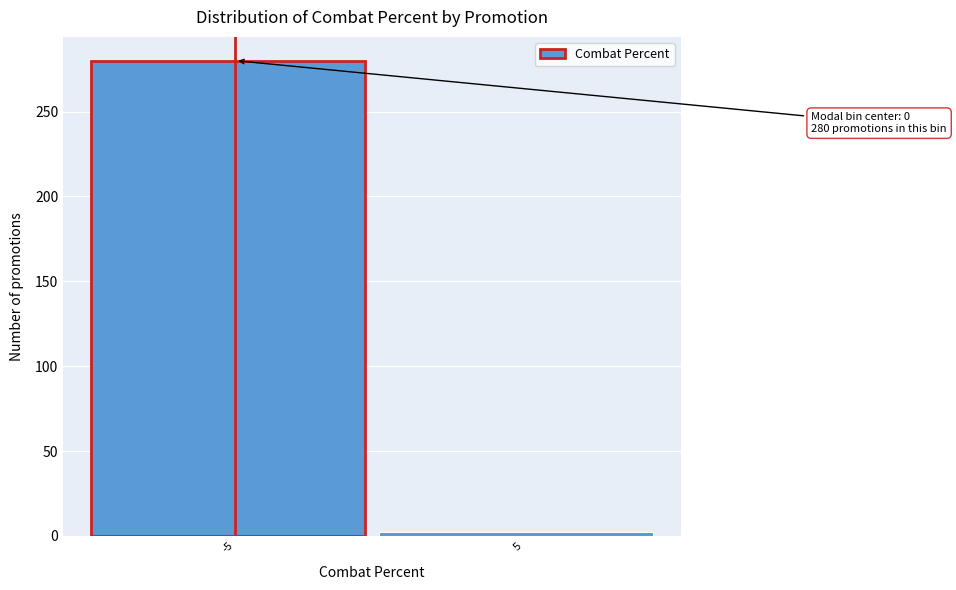

Reading left to right, extract all data points from this chart.

280	2